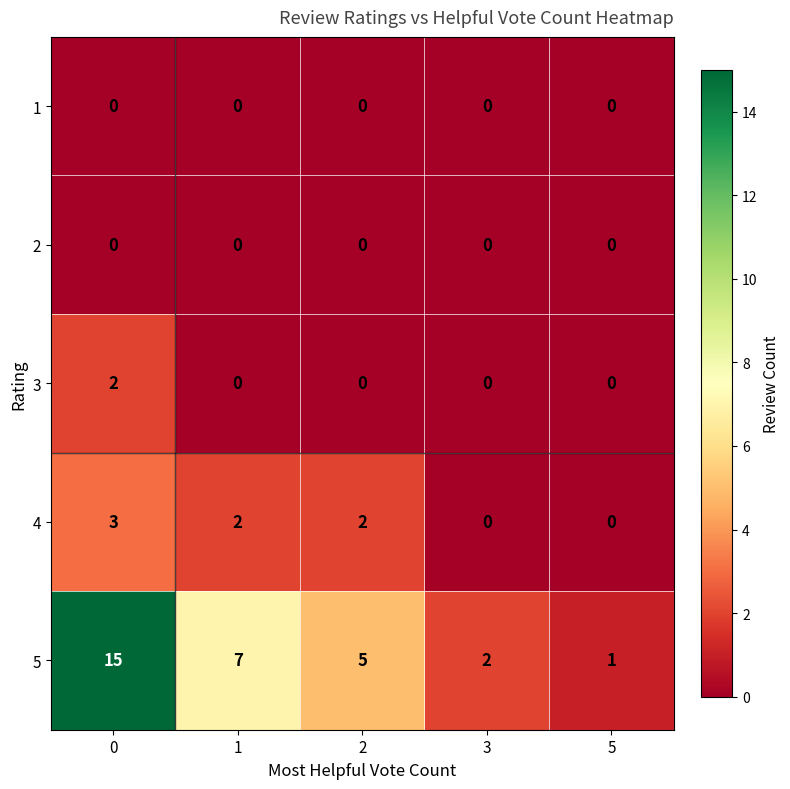

How many 3 values are between 0 and 1?

4